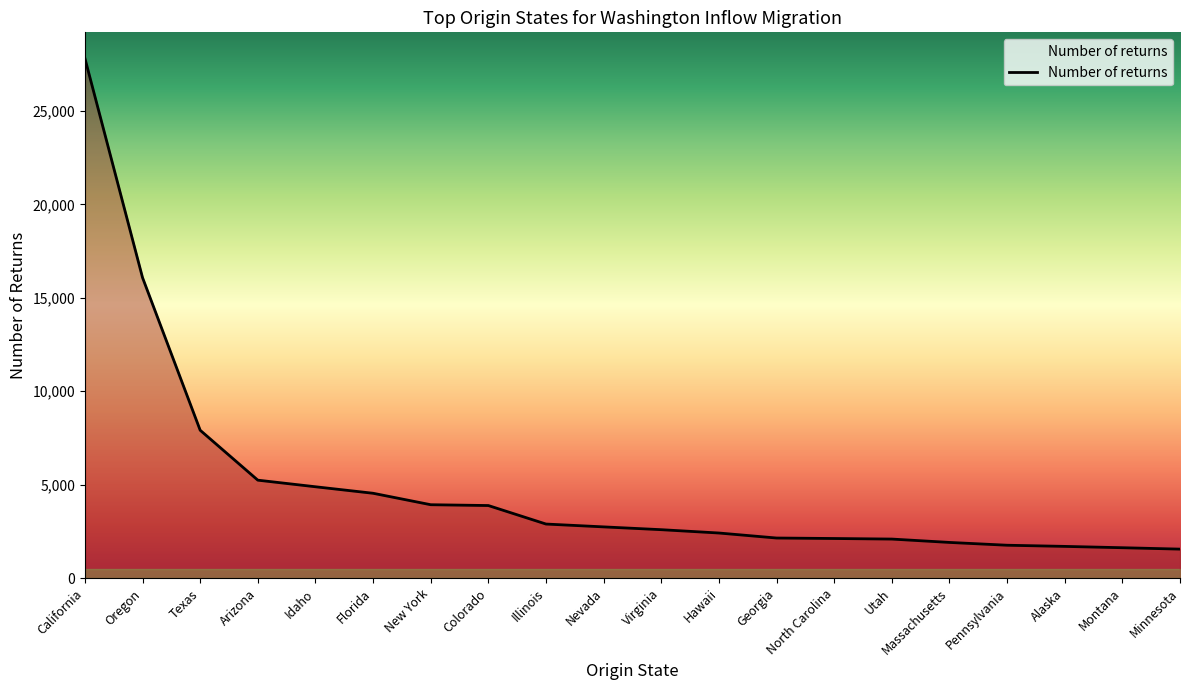

Count the number of categories in the chart.

20